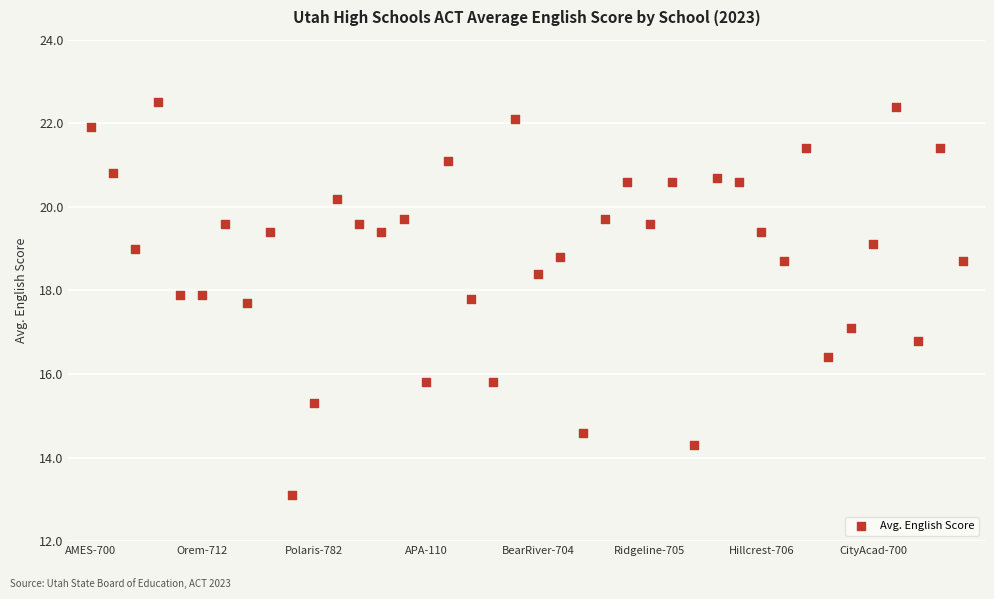

What is the range of Y values (max minus min)?

9.4